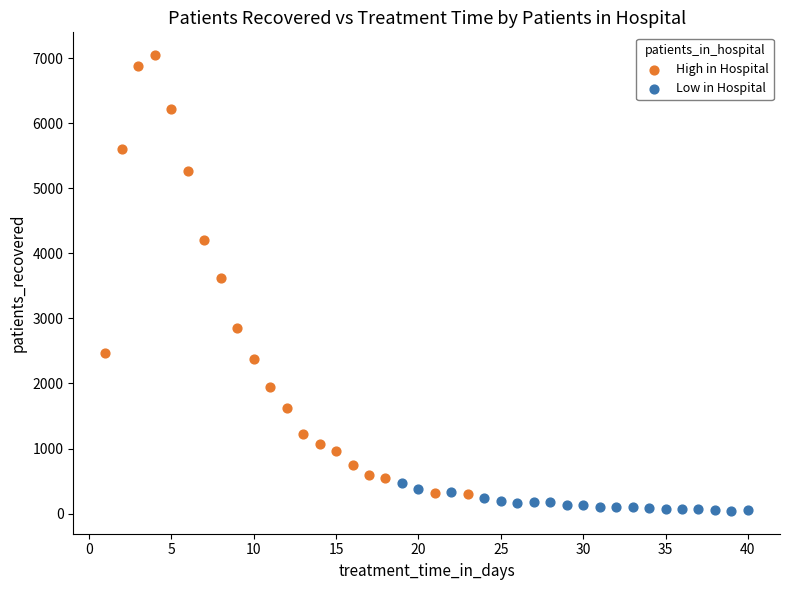

Which series has the largest Y range (max minus min)?

High in Hospital